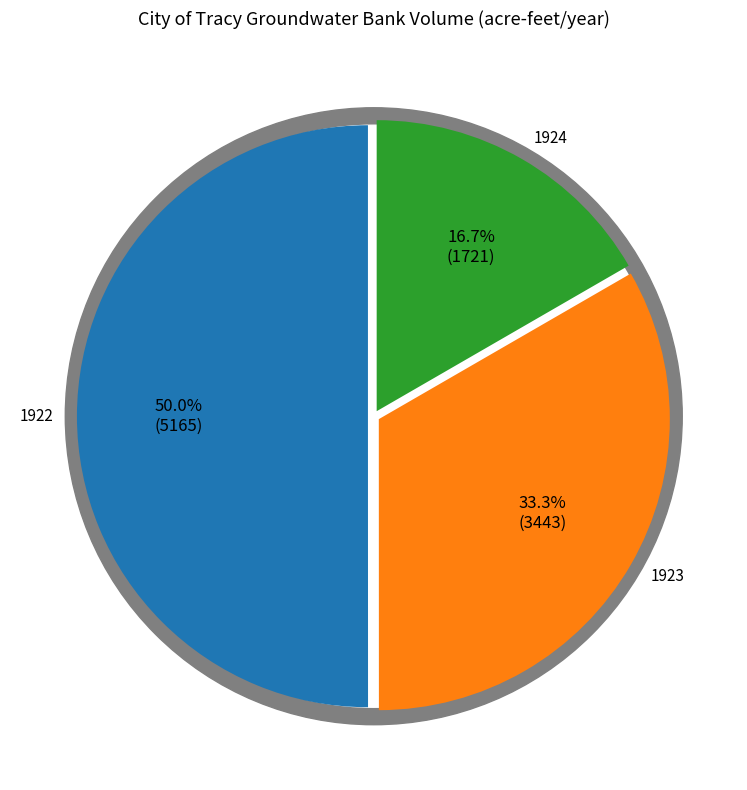

What is the change in value from 1923 to 1924?

-1722